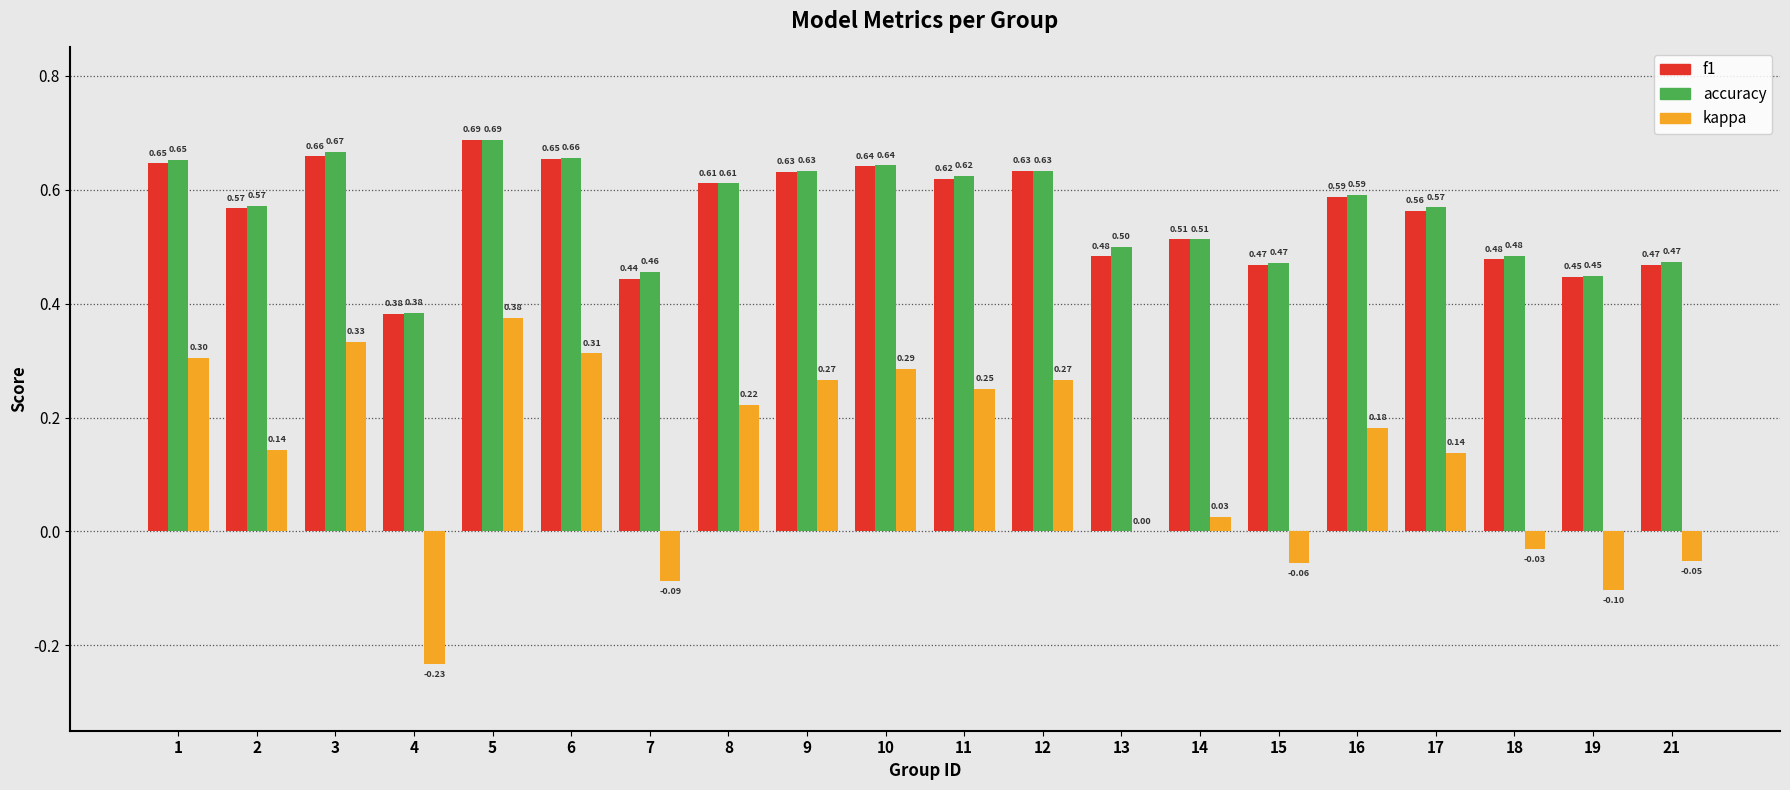

Which series changed the most between 4 and 6?

kappa